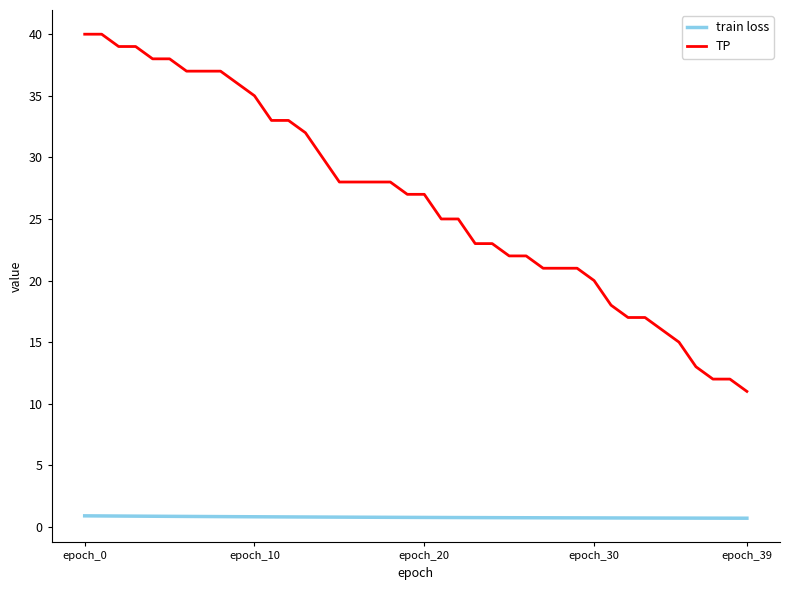

What is the greatest value displayed?

40.0